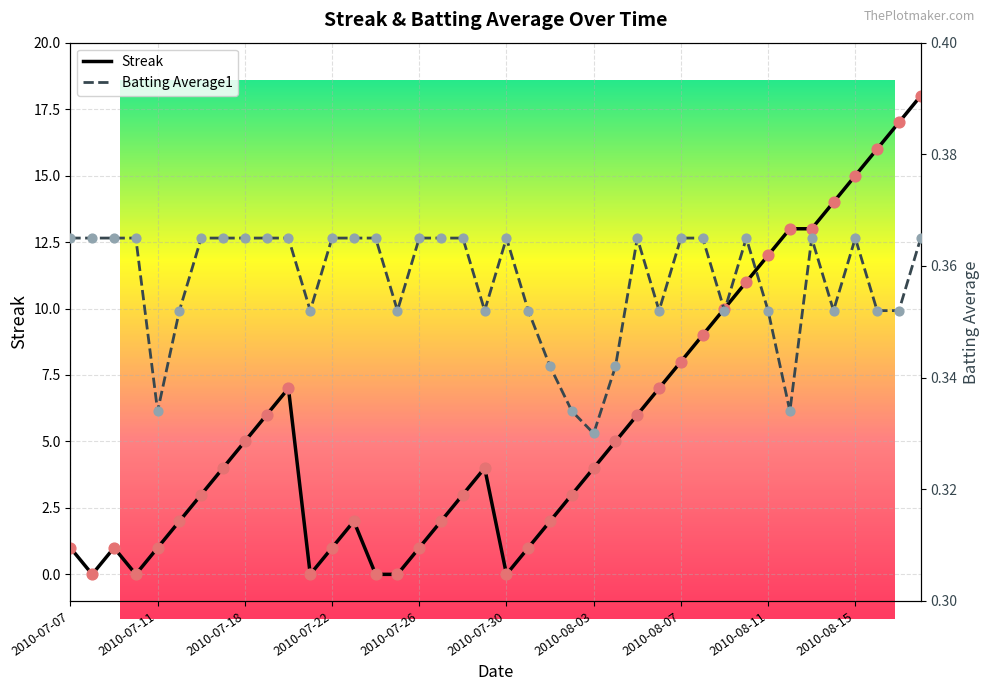

Which series has the largest Y range (max minus min)?

Streak